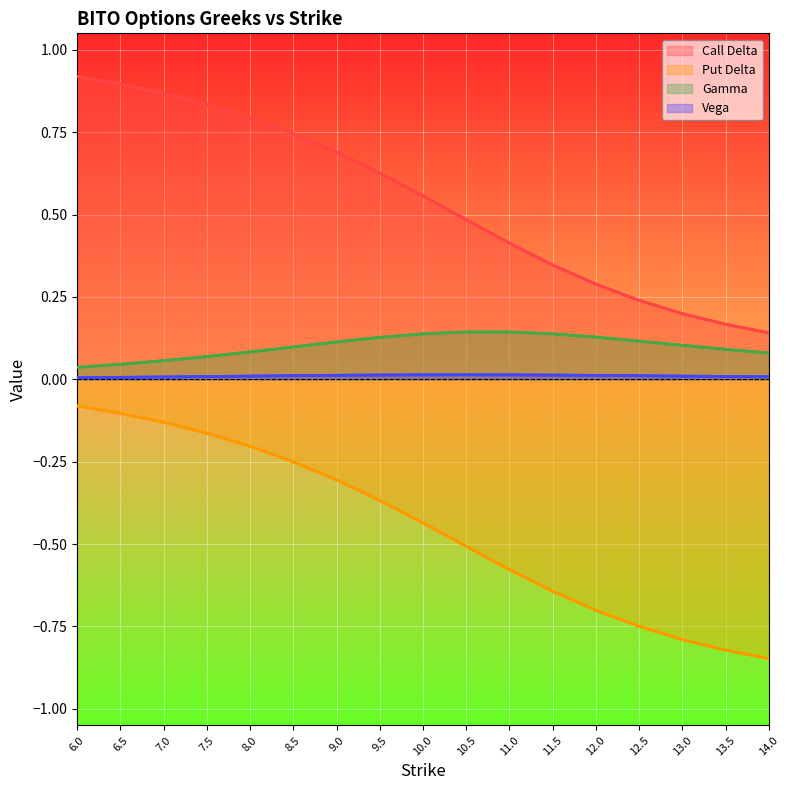

True or false: Call Delta has more than 1 interior local peaks.

False